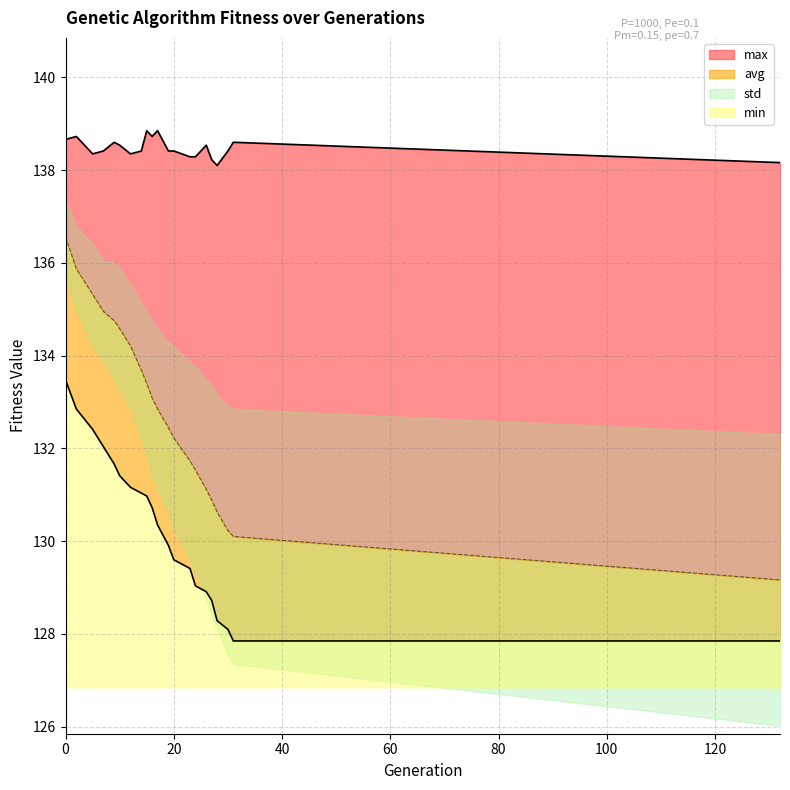

True or false: min has a value of 132.8 at 2.

True